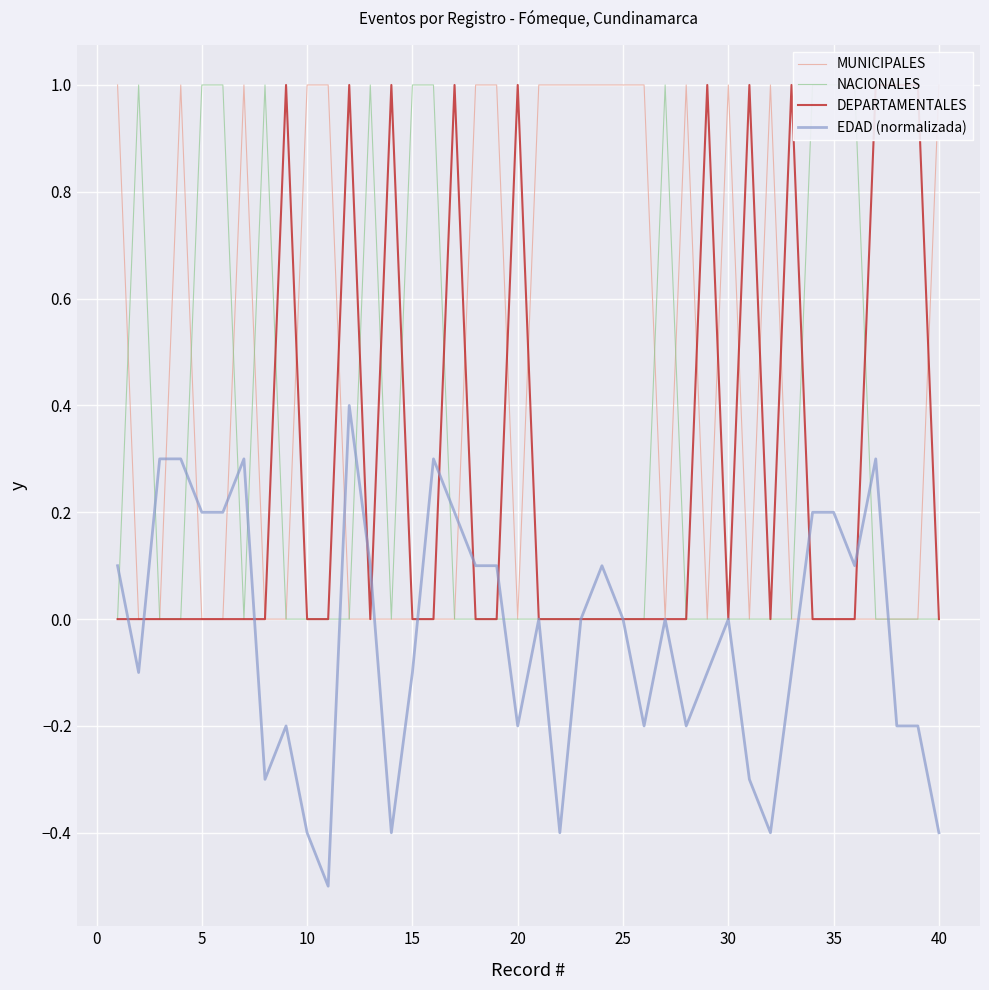

How many categories are shown in the chart?

40